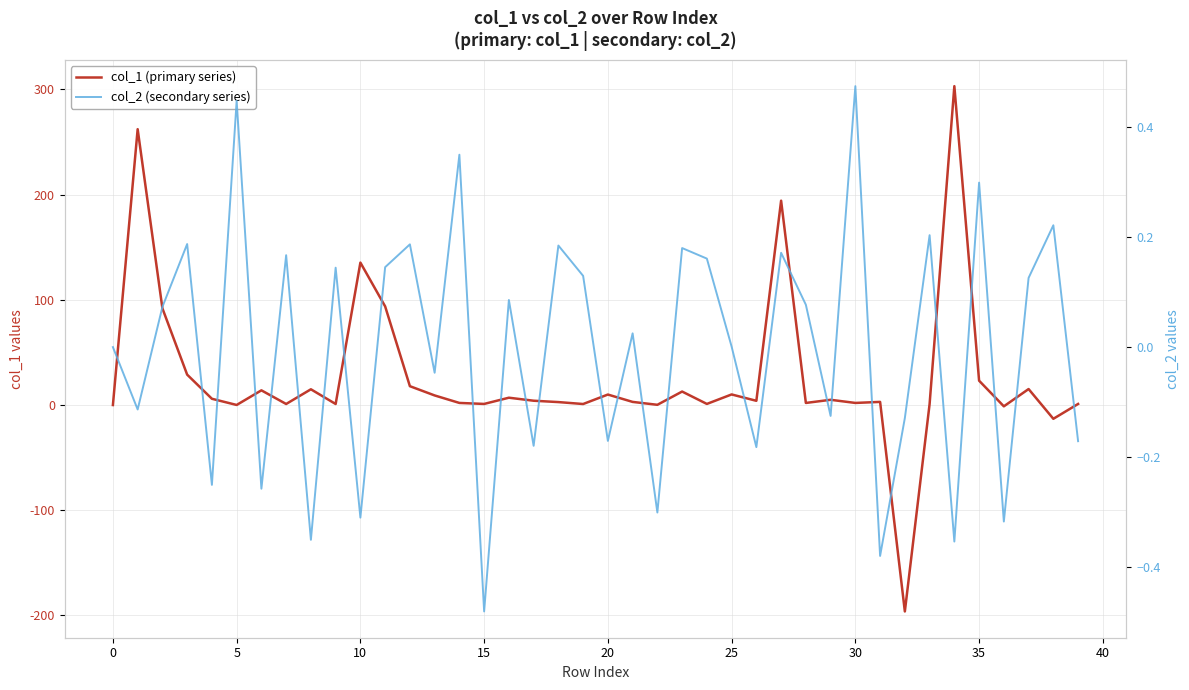

Which series has the largest total across all categories?

col_1 (primary series)